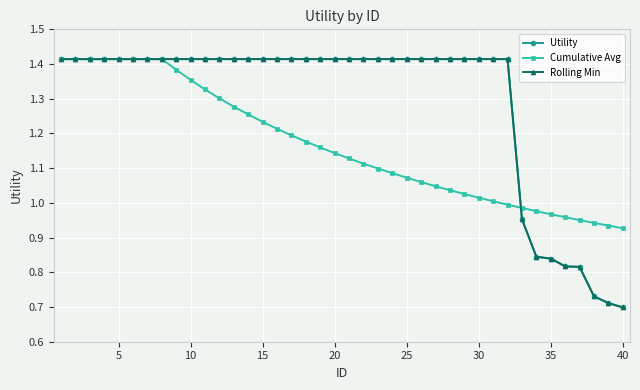

True or false: Rolling Min and Cumulative Avg intersect in this chart.

True